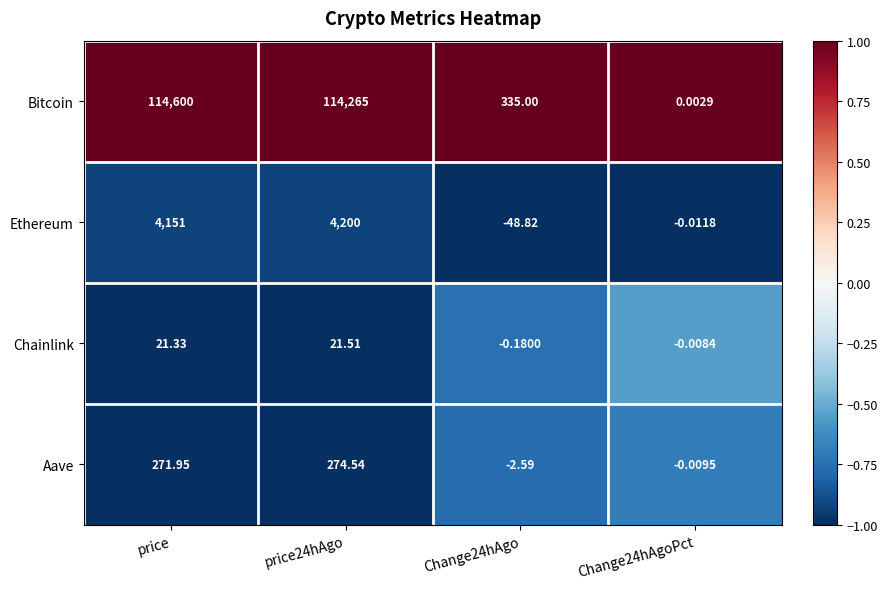

Rank the series by their maximum value, from lowest to highest.

Chainlink, Aave, Ethereum, Bitcoin